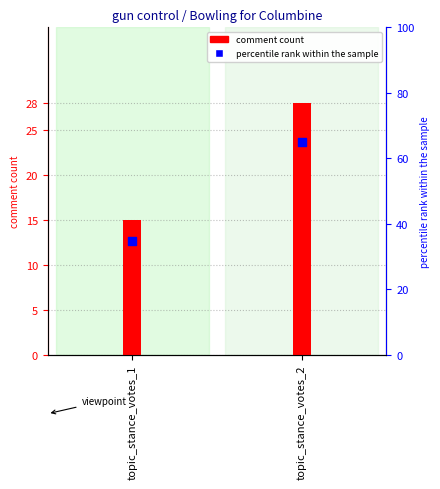

Between topic_stance_votes_1 and topic_stance_votes_2, which is larger?

topic_stance_votes_2